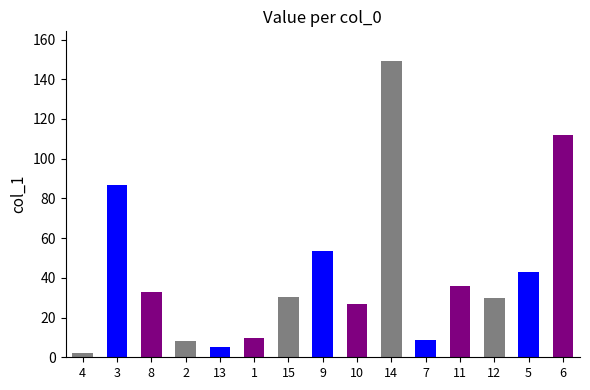

Approximately how many times larger is the value at 5 compared to 12?

1.4